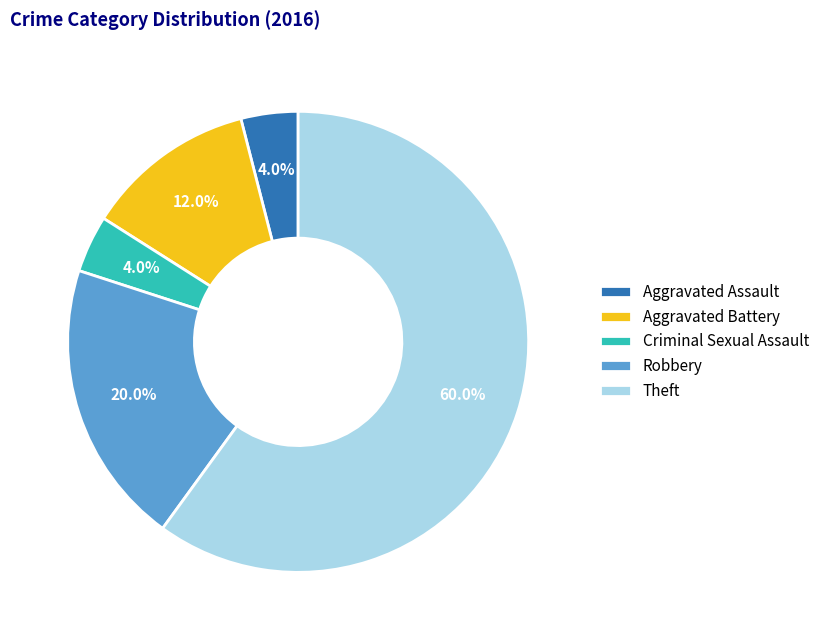

Between Criminal Sexual Assault and Theft, which is larger?

Theft